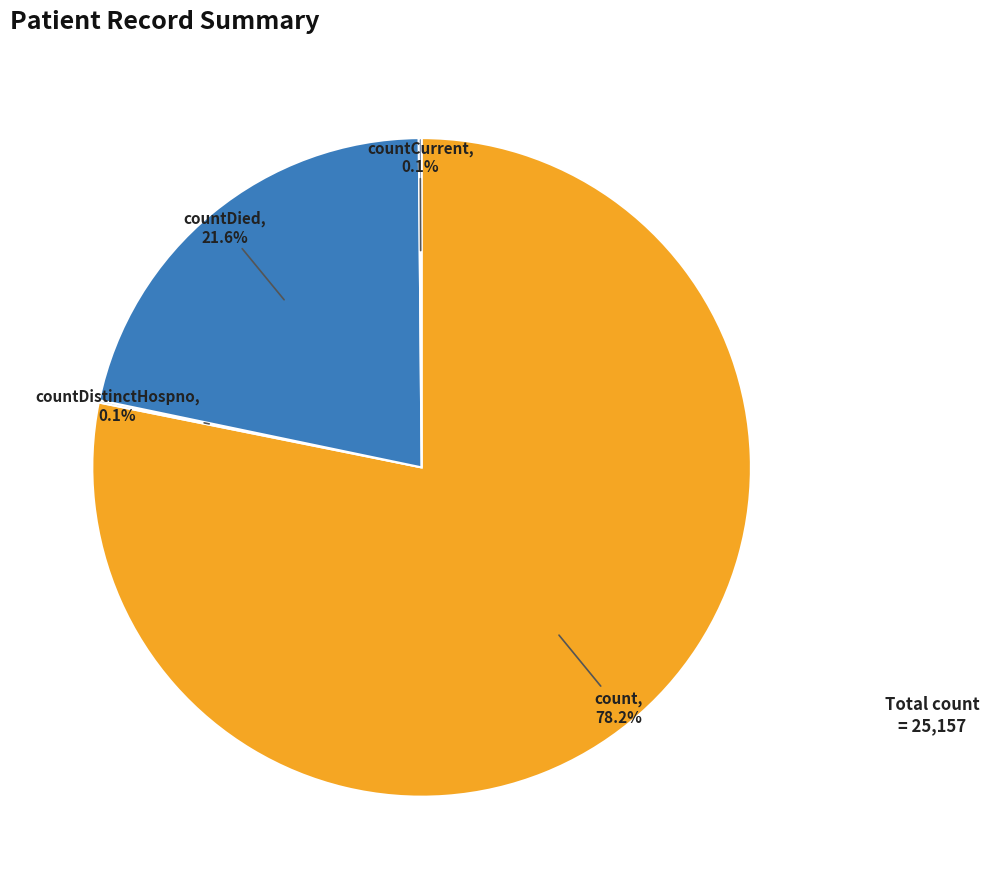

Does any single category account for the majority?

Yes